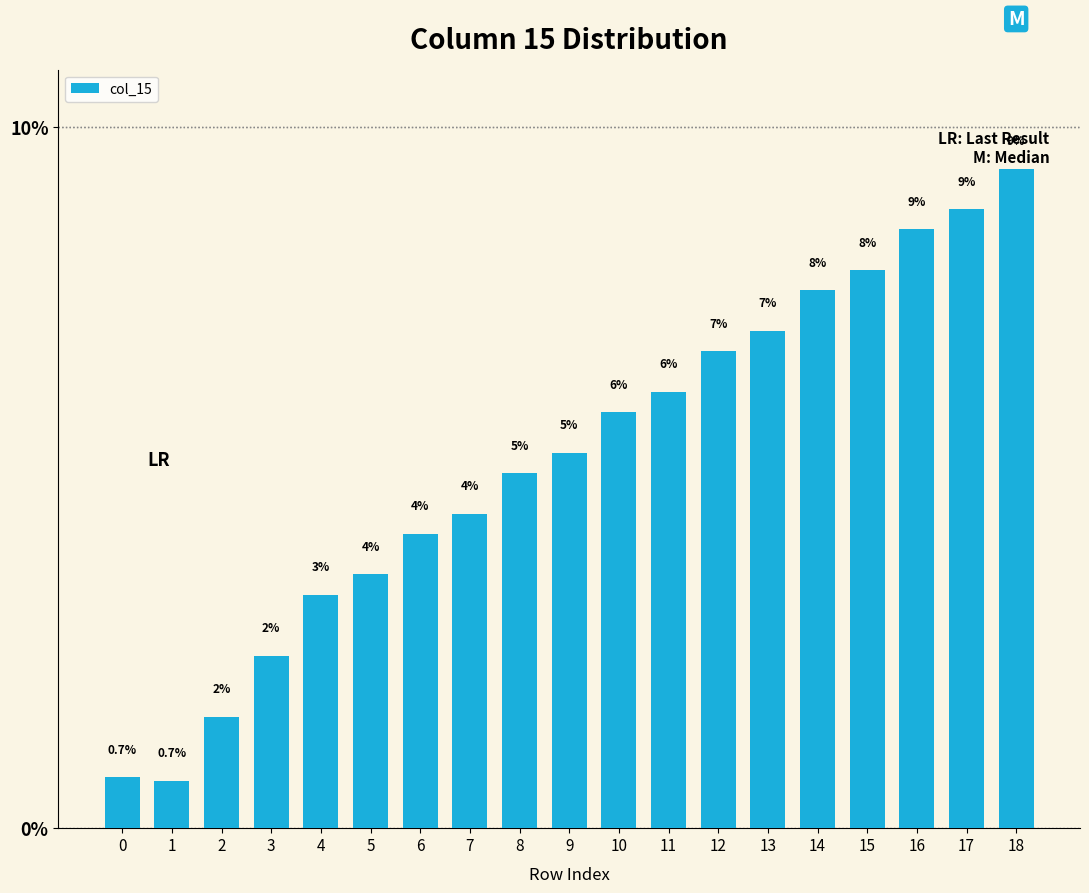

What is the ratio of the value at 6 to the value at 11?

0.7